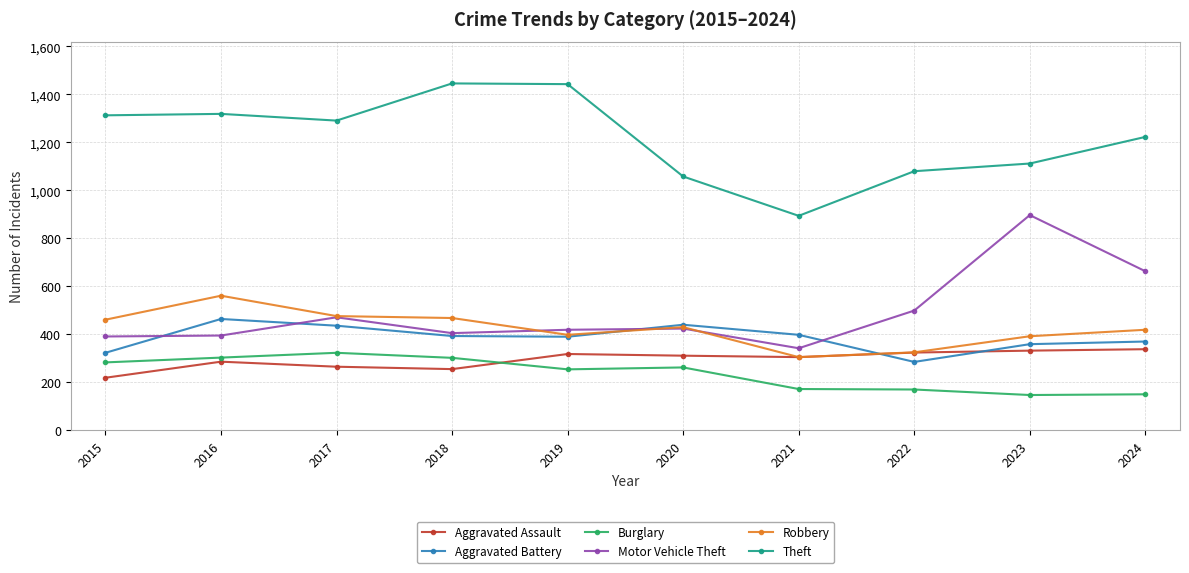

The Robbery series shows 153 at 2021. True or false?

False